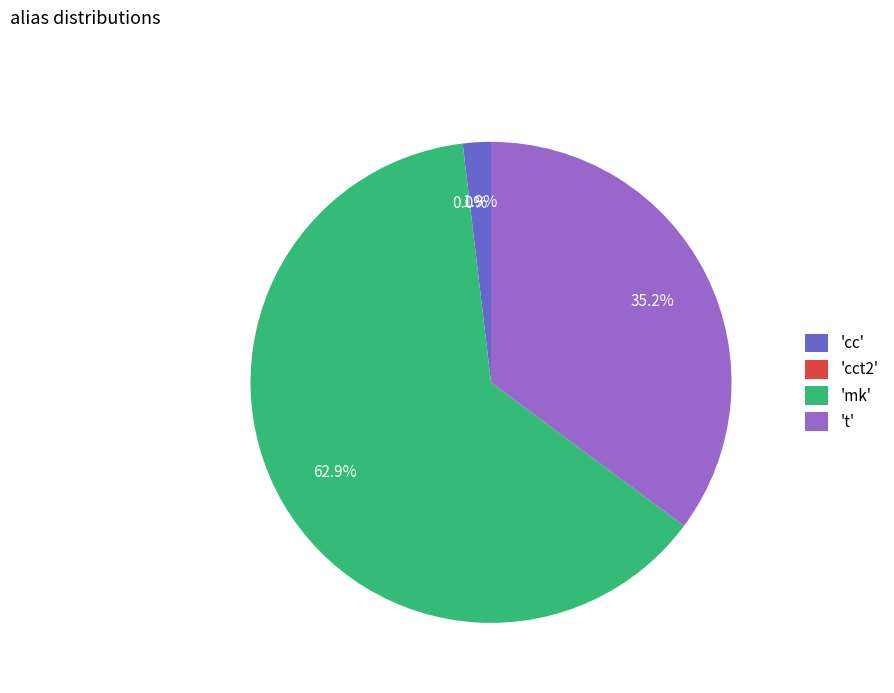

Is there any slice that represents more than half of the pie?

Yes